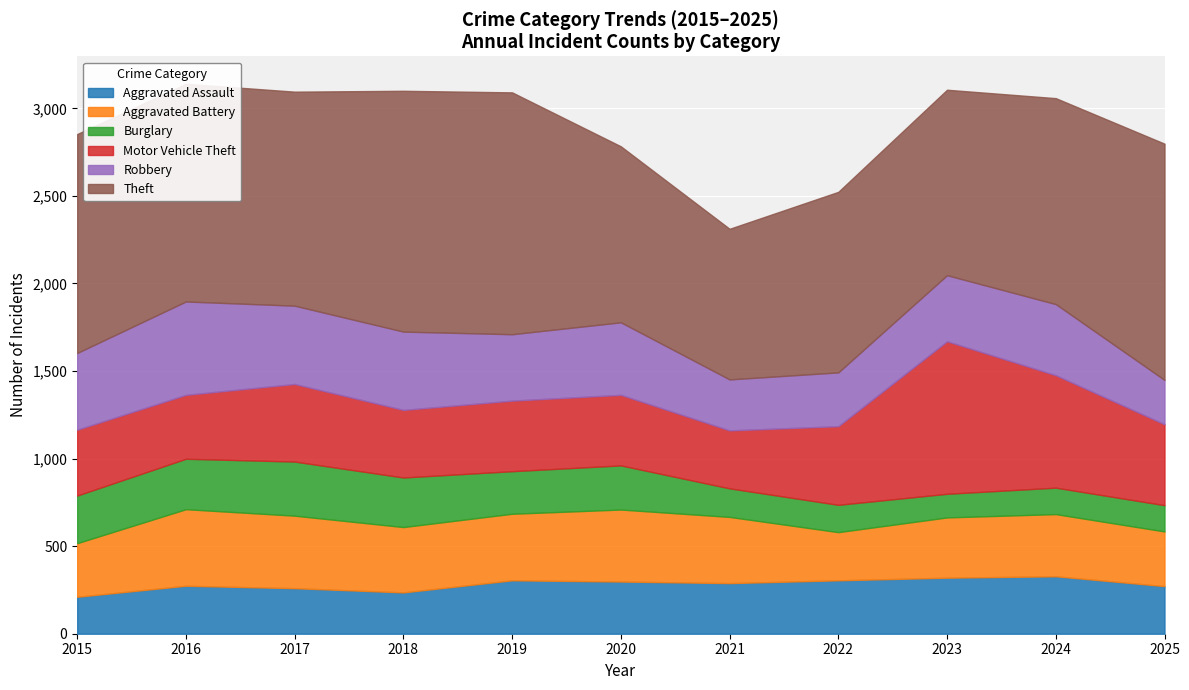

What is the average value of the Aggravated Battery series?

362